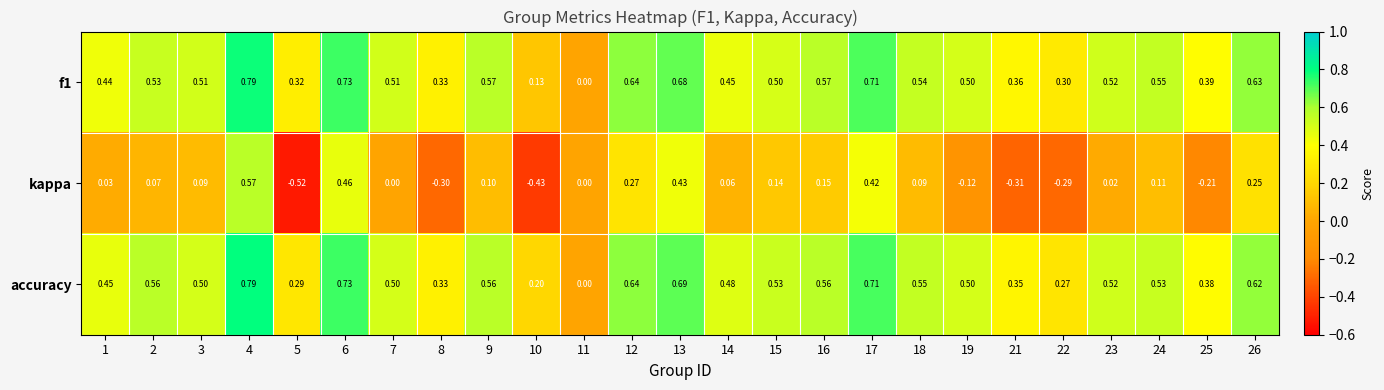

Is the value of accuracy at 5 greater than the value of kappa at 1?

Yes